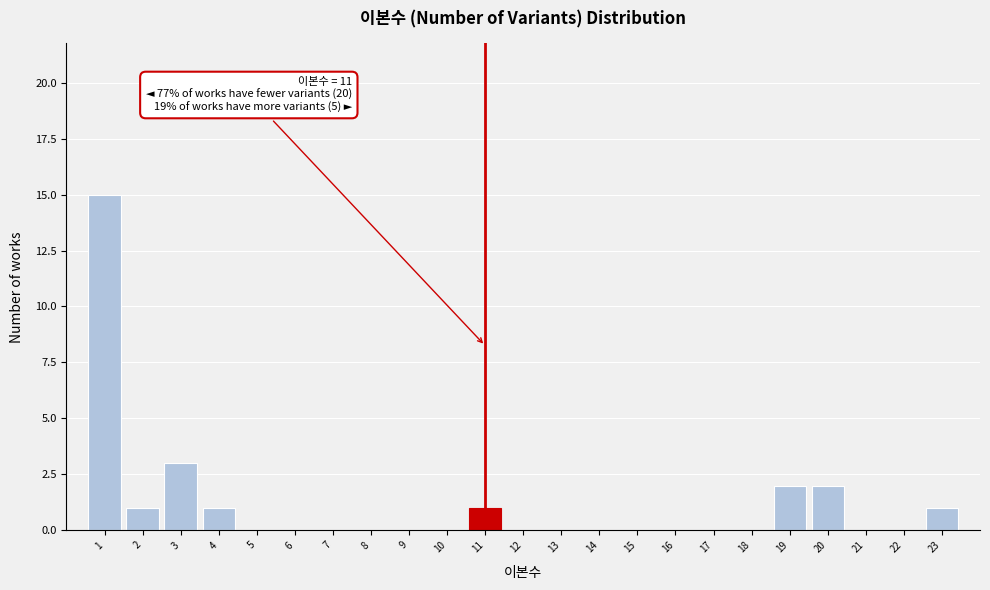

Over which range of the x-axis is the bar tallest?

0.5 to 1.5